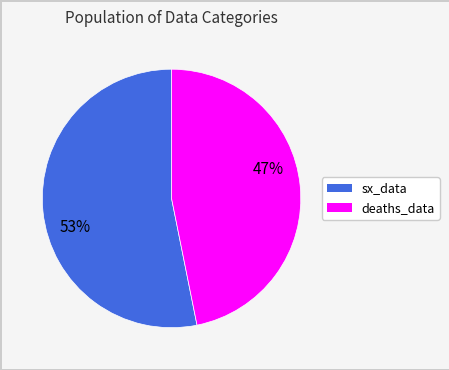

Between sx_data and deaths_data, which is larger?

sx_data